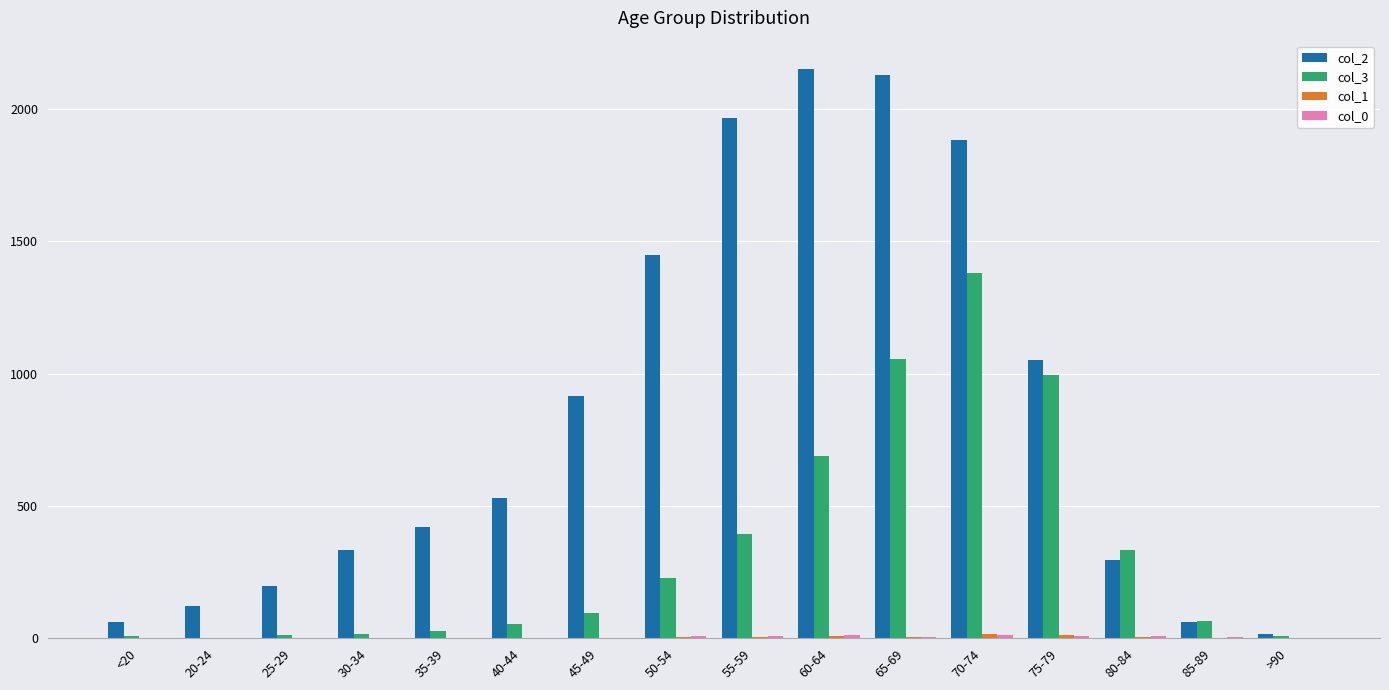

True or false: col_3 has a value of 392 at 55-59.

True